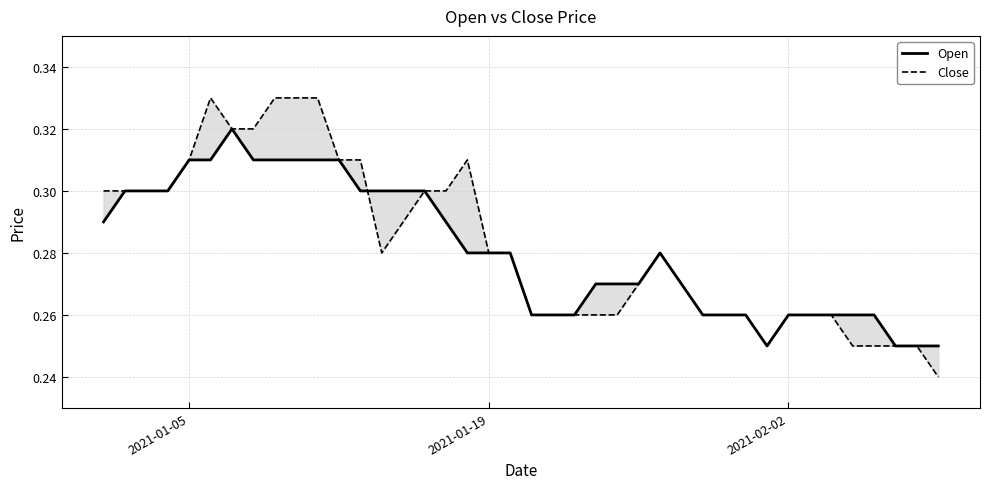

Reading right to left, extract all data points from this chart.

Open: 0.2	0.2	0.2	0.3	0.3	0.3	0.3	0.3	0.2	0.3	0.3	0.3	0.3	0.3	0.3	0.3	0.3	0.3	0.3	0.3	0.3	0.3	0.3	0.3	0.3	0.3	0.3	0.3	0.3	0.3	0.3	0.3	0.3	0.3	0.3	0.3	0.3	0.3	0.3	0.3
Close: 0.2	0.2	0.2	0.2	0.2	0.3	0.3	0.3	0.2	0.3	0.3	0.3	0.3	0.3	0.3	0.3	0.3	0.3	0.3	0.3	0.3	0.3	0.3	0.3	0.3	0.3	0.3	0.3	0.3	0.3	0.3	0.3	0.3	0.3	0.3	0.3	0.3	0.3	0.3	0.3